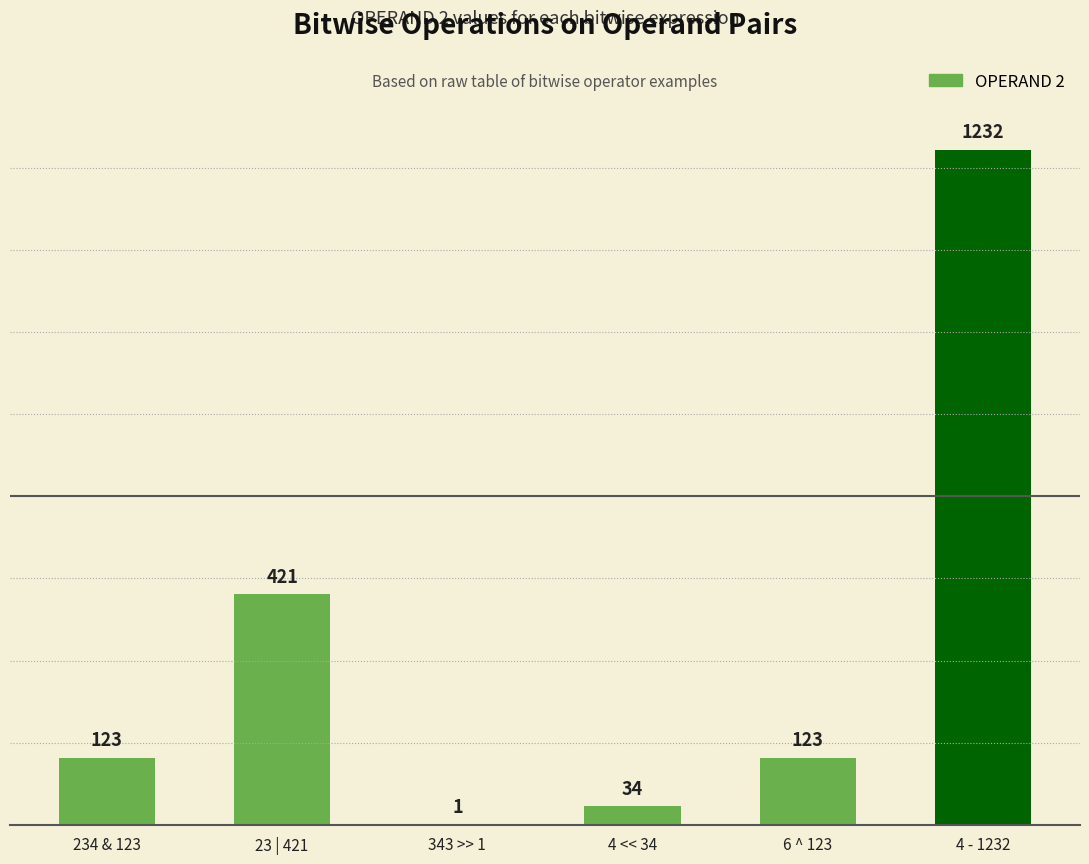

Count the number of categories in the chart.

6